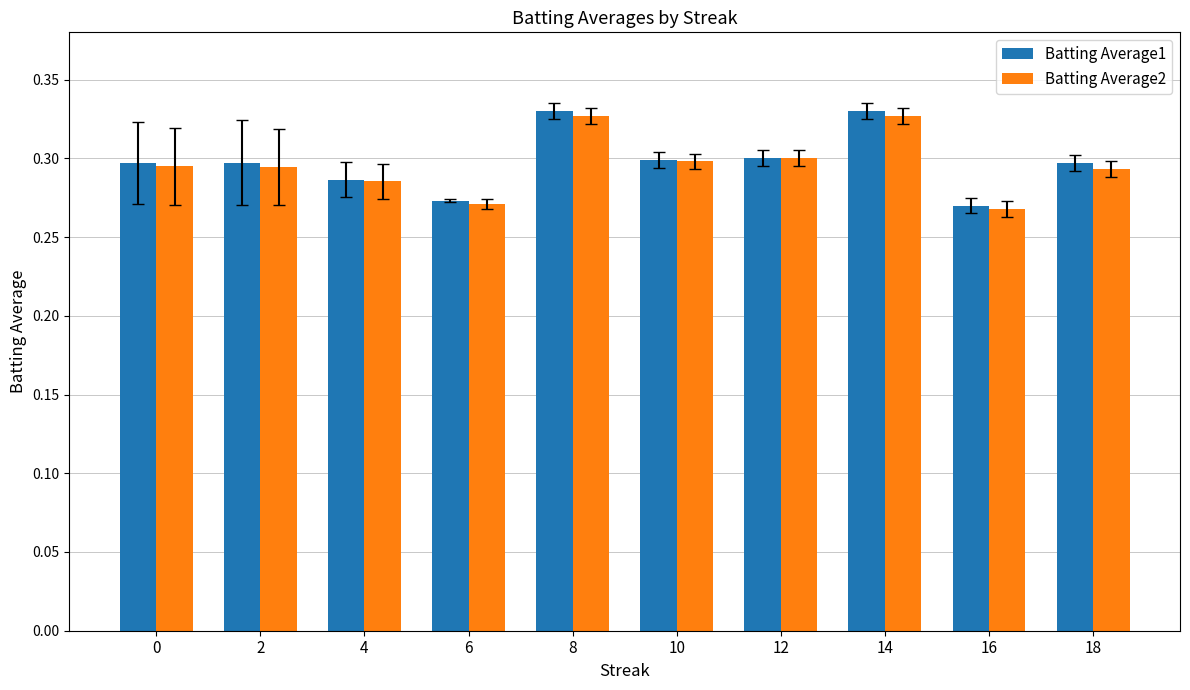

What is the sum of the Batting Average1 values at 10 and 12?

0.6